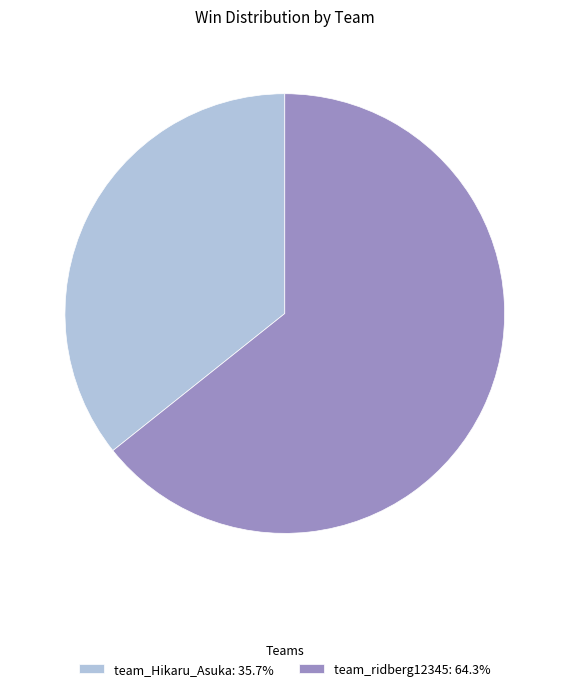

Is the sum of team_Hikaru_Asuka: 35.7% and team_ridberg12345: 64.3% greater than half?

Yes